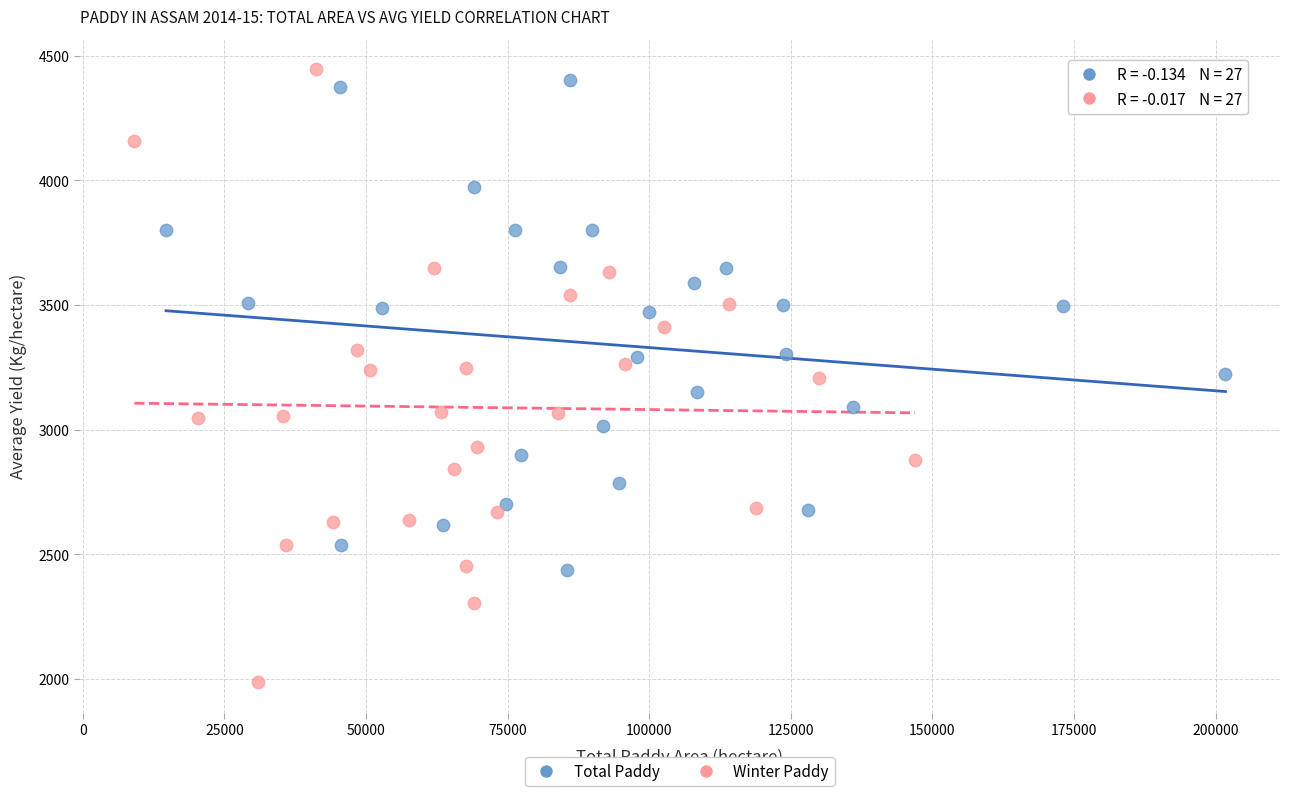

Which series has the widest spread of Y values?

Winter Paddy